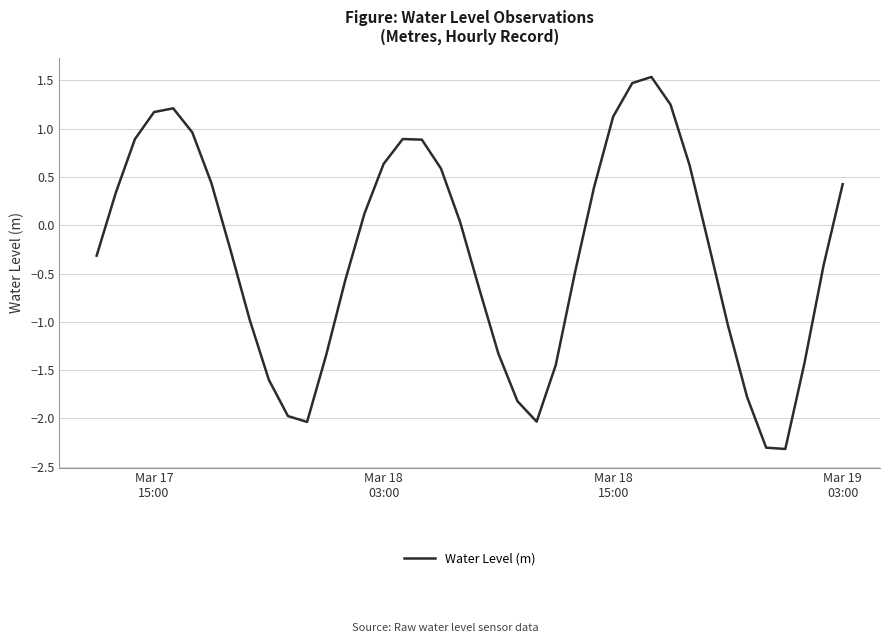

What is the difference between the maximum and minimum values?

3.9